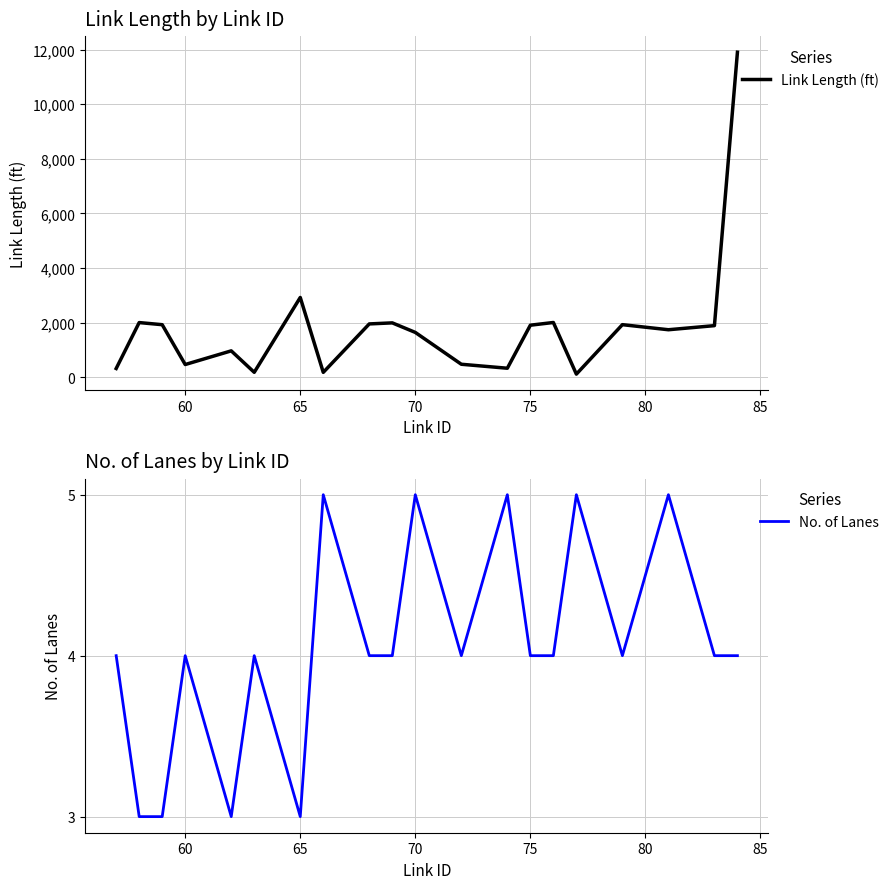

Count the No. of Lanes values in the range 4 to 5.

16